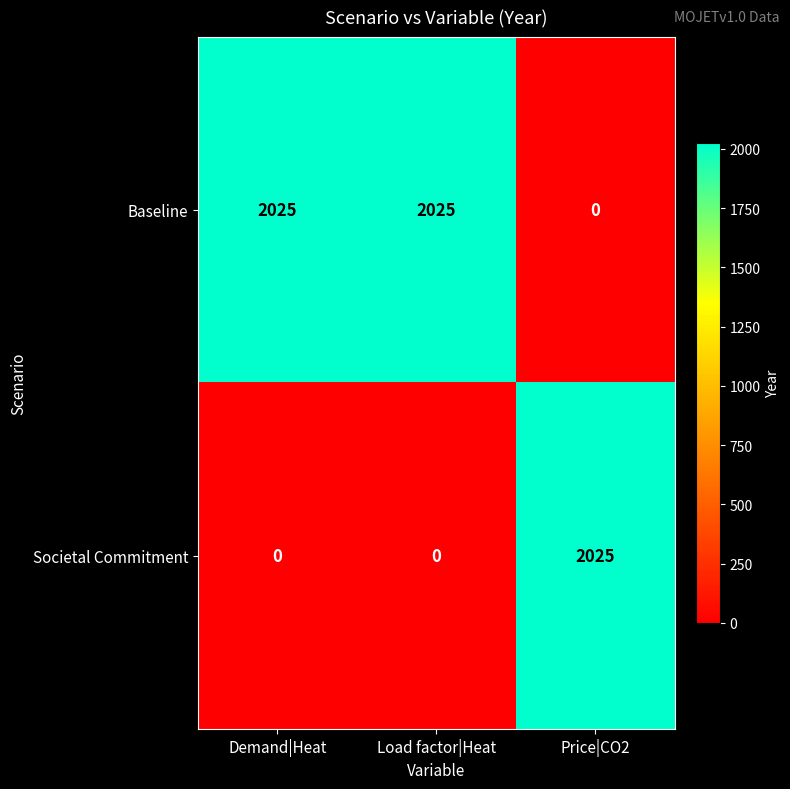

Reading left to right, what are all the values shown in this chart?

Baseline: 2025	2025	0
Societal Commitment: 0	0	2025